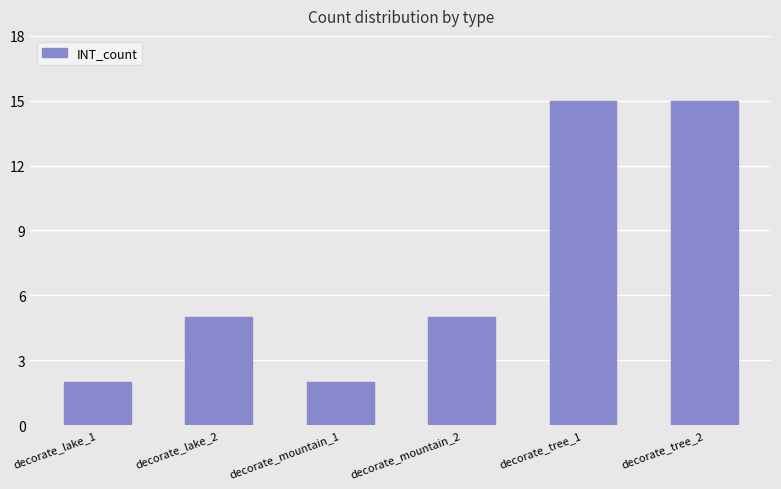

Reading left to right, extract all data points from this chart.

2	5	2	5	15	15